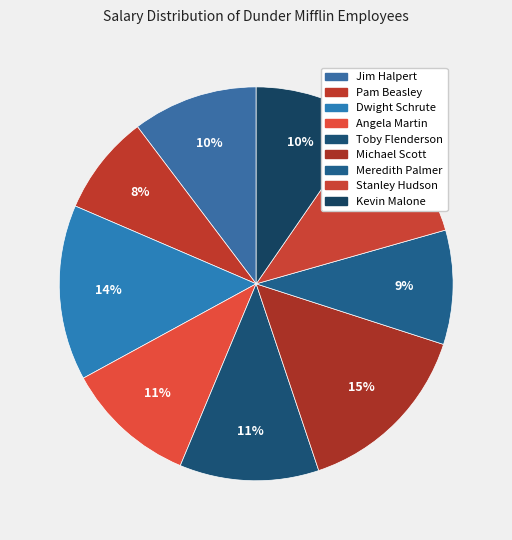

Count the number of slices in the pie.

9